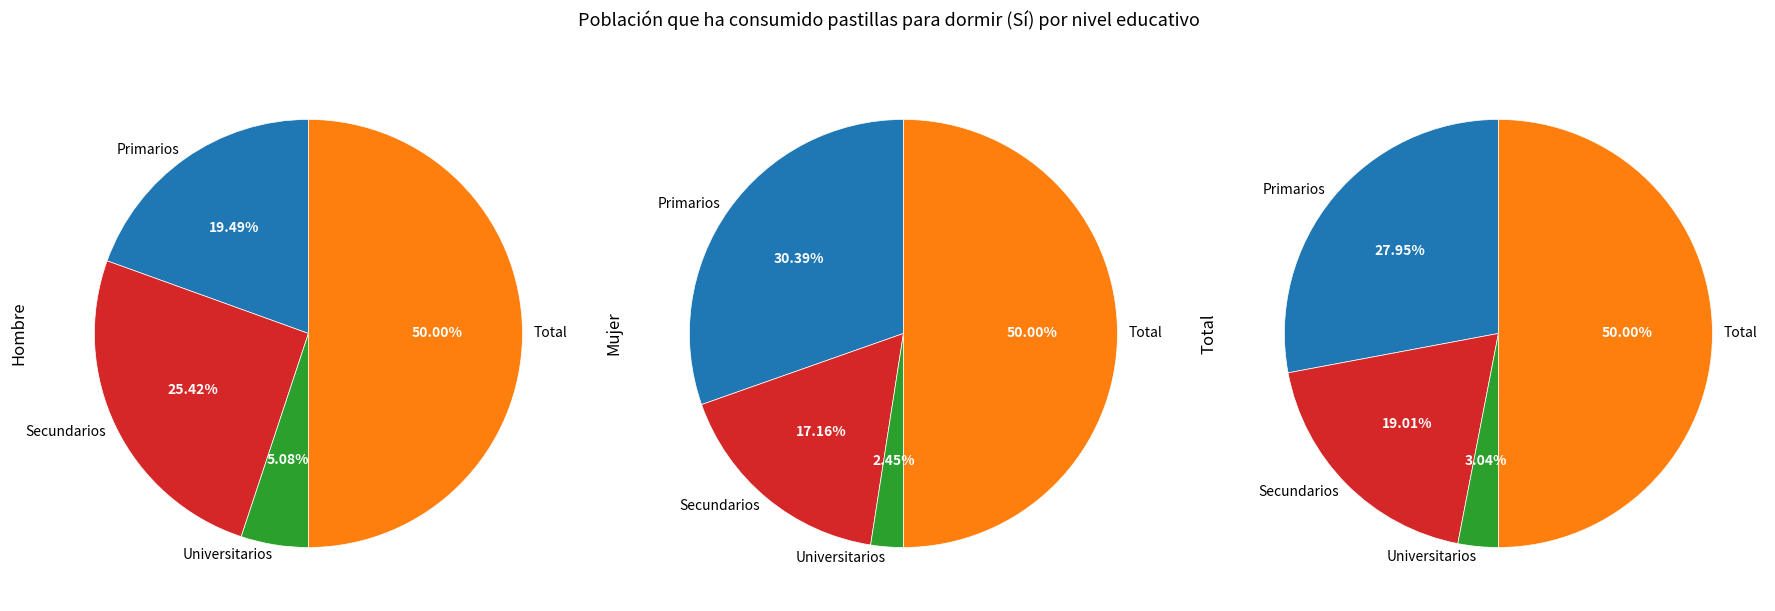

To the nearest percent, what is the average slice percentage?

25%